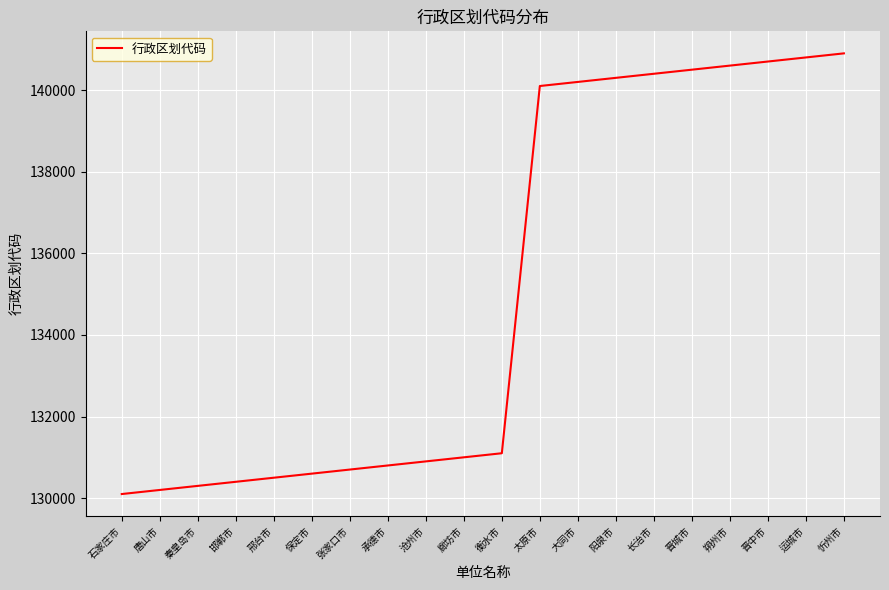

Reading left to right, transcribe all the data shown in this chart.

石家庄市=130100	唐山市=130200	秦皇岛市=130300	邯郸市=130400	邢台市=130500	保定市=130600	张家口市=130700	承德市=130800	沧州市=130900	廊坊市=131000	衡水市=131100	太原市=140100	大同市=140200	阳泉市=140300	长治市=140400	晋城市=140500	朔州市=140600	晋中市=140700	运城市=140800	忻州市=140900